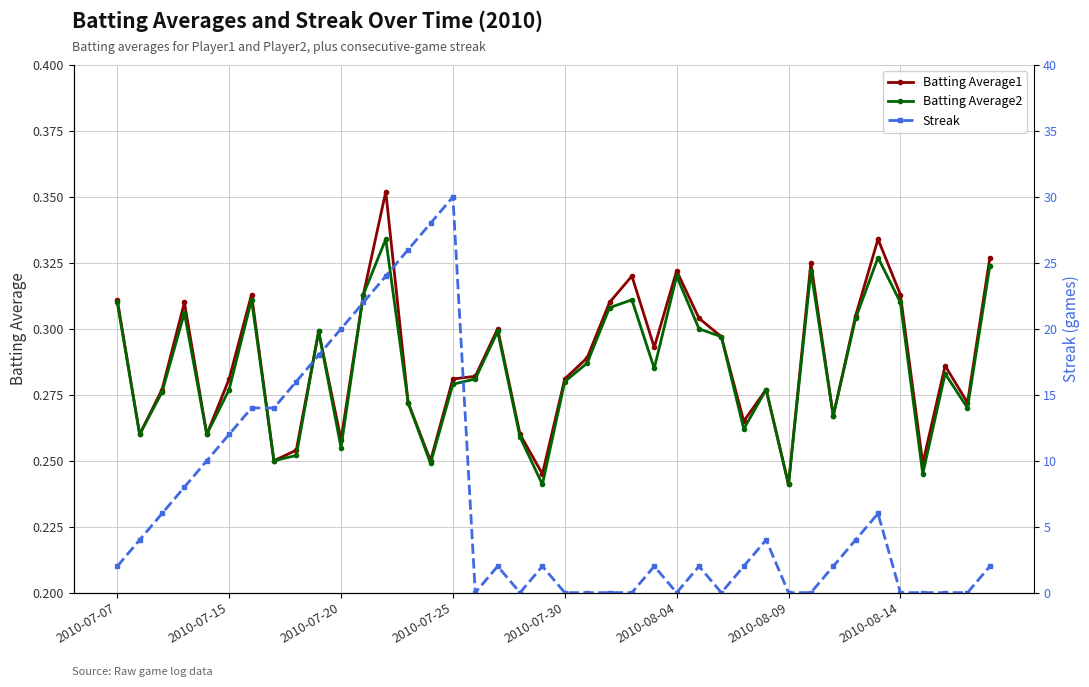

What is the difference between the maximum and minimum values in the Batting Average2 series?

0.1